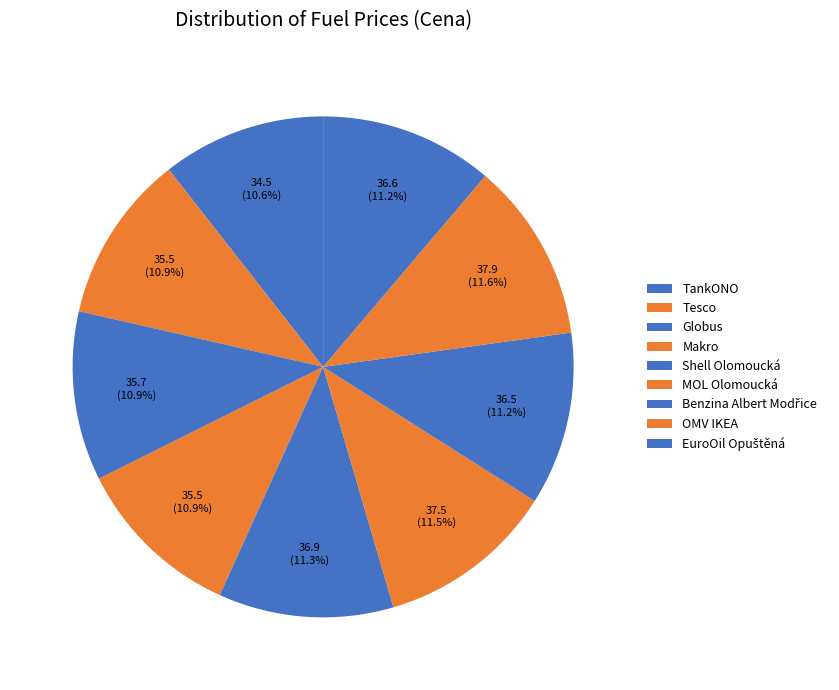

Do MOL Olomoucká and Makro together represent more than half of the pie?

No